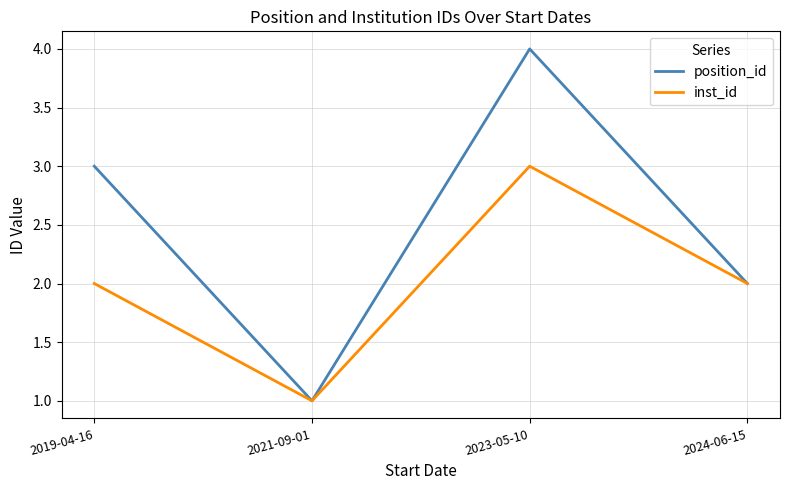

Rank the series at 2023-05-10 from highest to lowest value.

position_id, inst_id